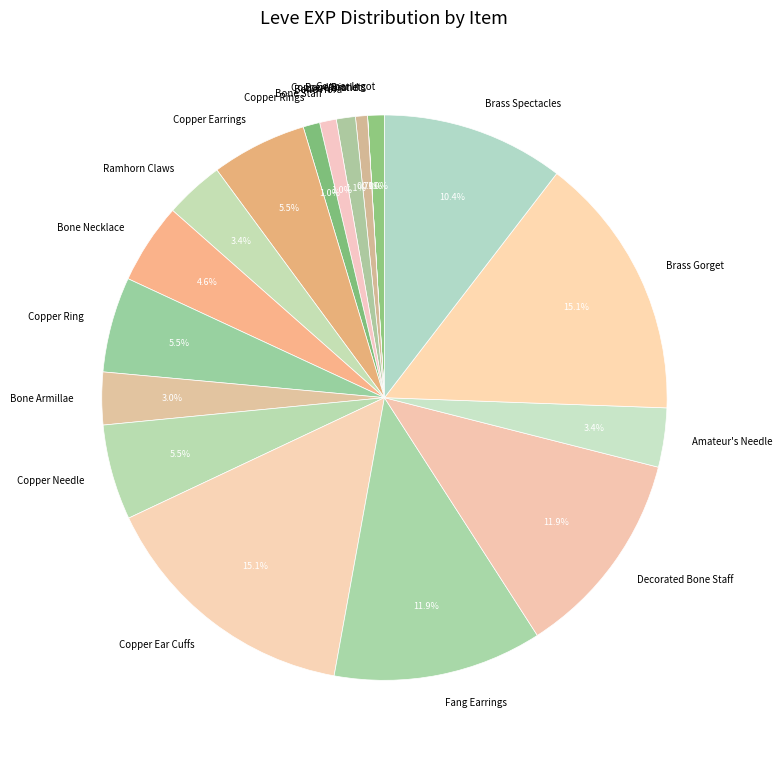

Does any single category account for the majority?

No